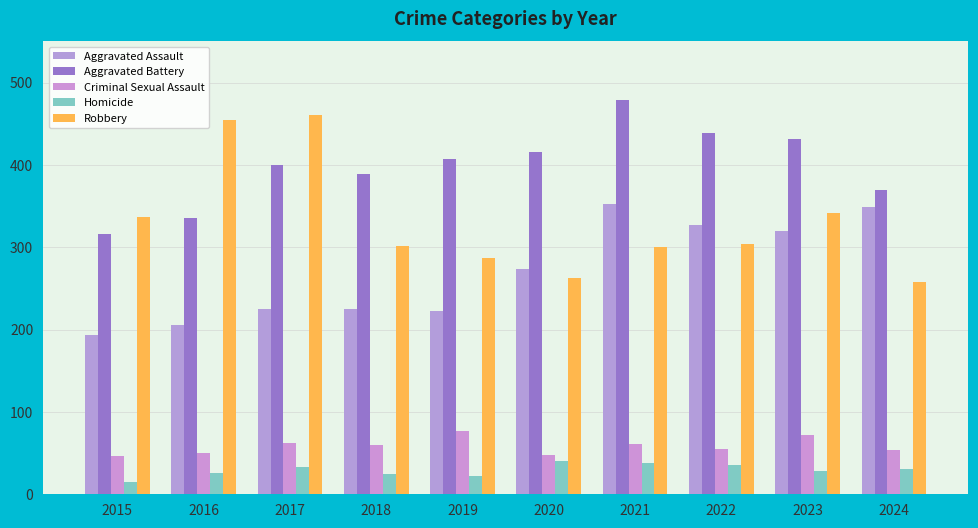

How many values in the Criminal Sexual Assault series are below 60?

5